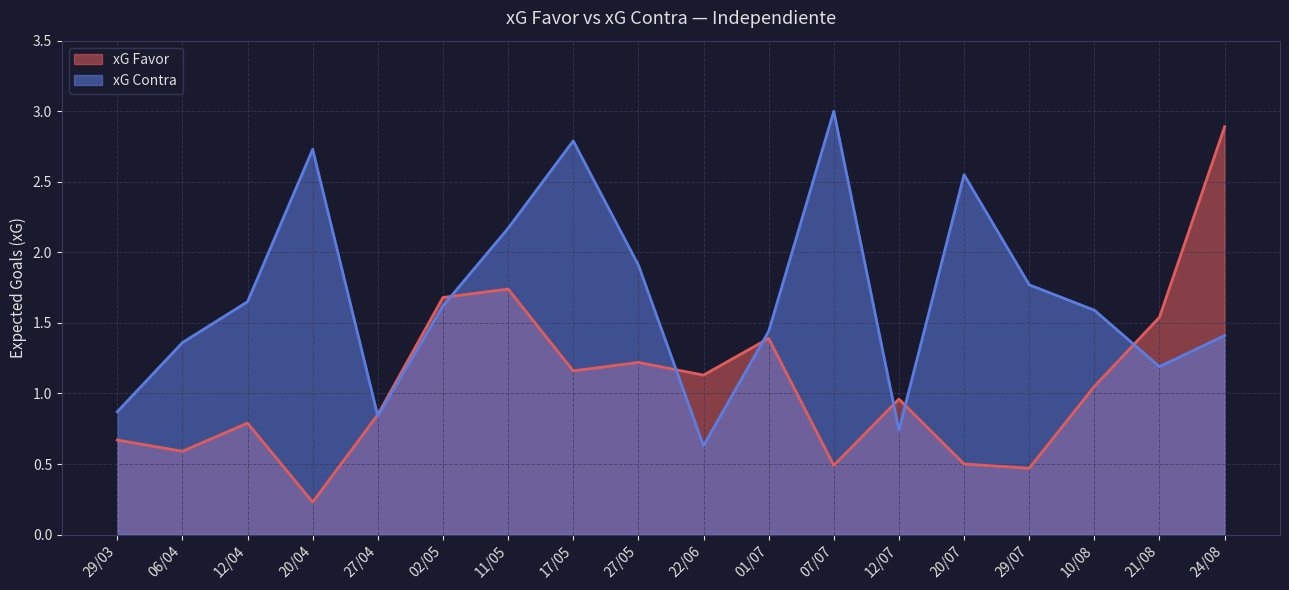

How many interior local peaks does the xG Favor series have?

5